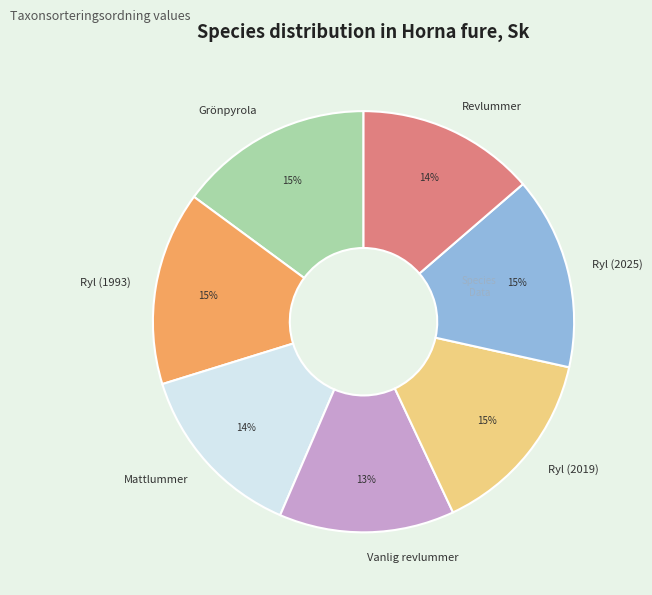

To the nearest percent, what percentage of the pie is Ryl (1993)?

15%